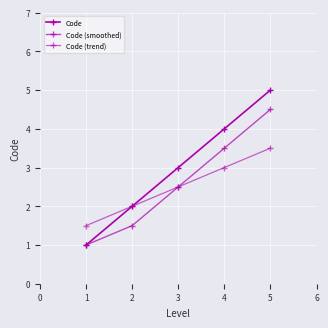

What is the smallest value displayed?

1.0